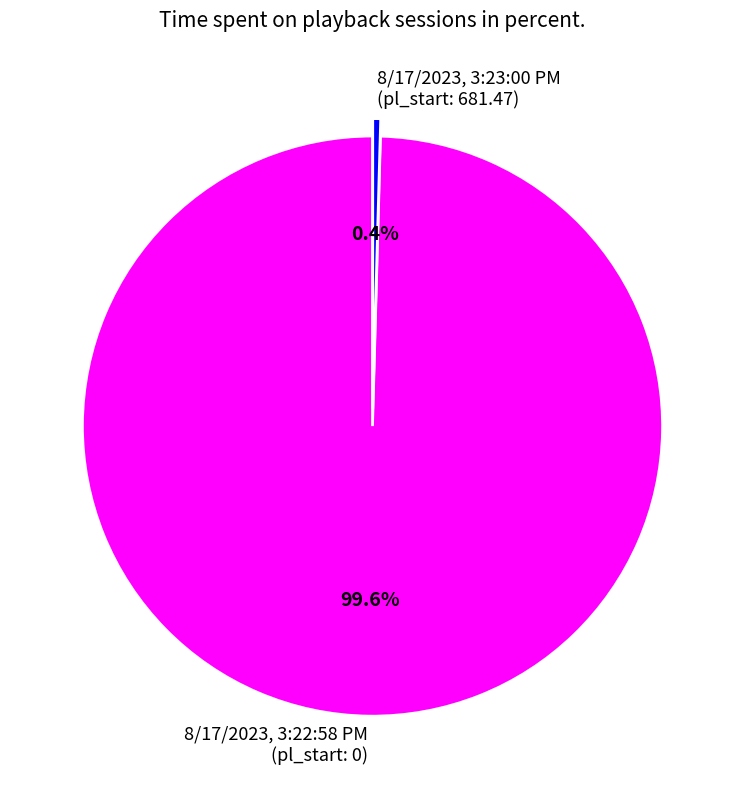

Which category accounts for the majority?

8/17/2023, 3:22:58 PM